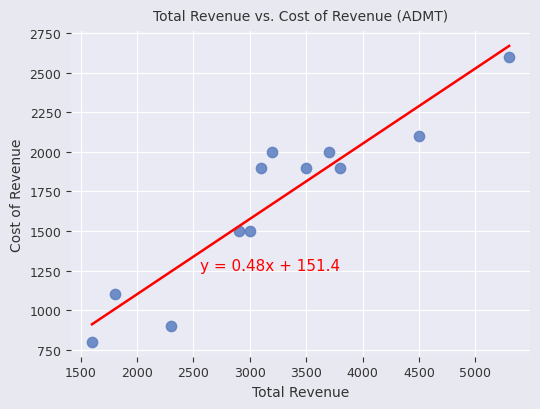

What is the range of Y values (max minus min)?

1800